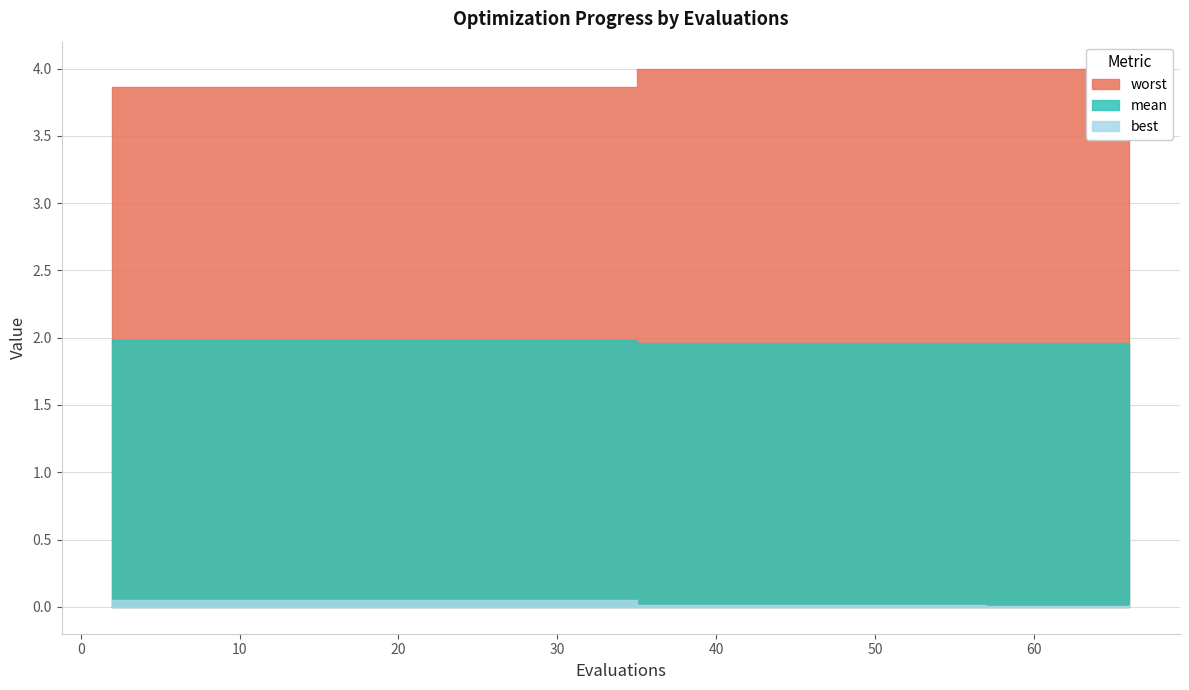

Which series has the largest total across all categories?

worst